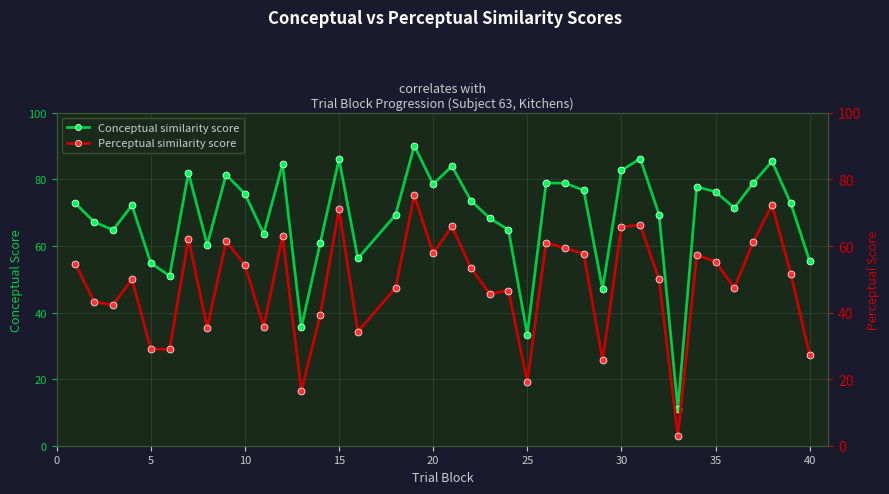

What are all the series names shown in the legend?

Conceptual similarity score, Perceptual similarity score